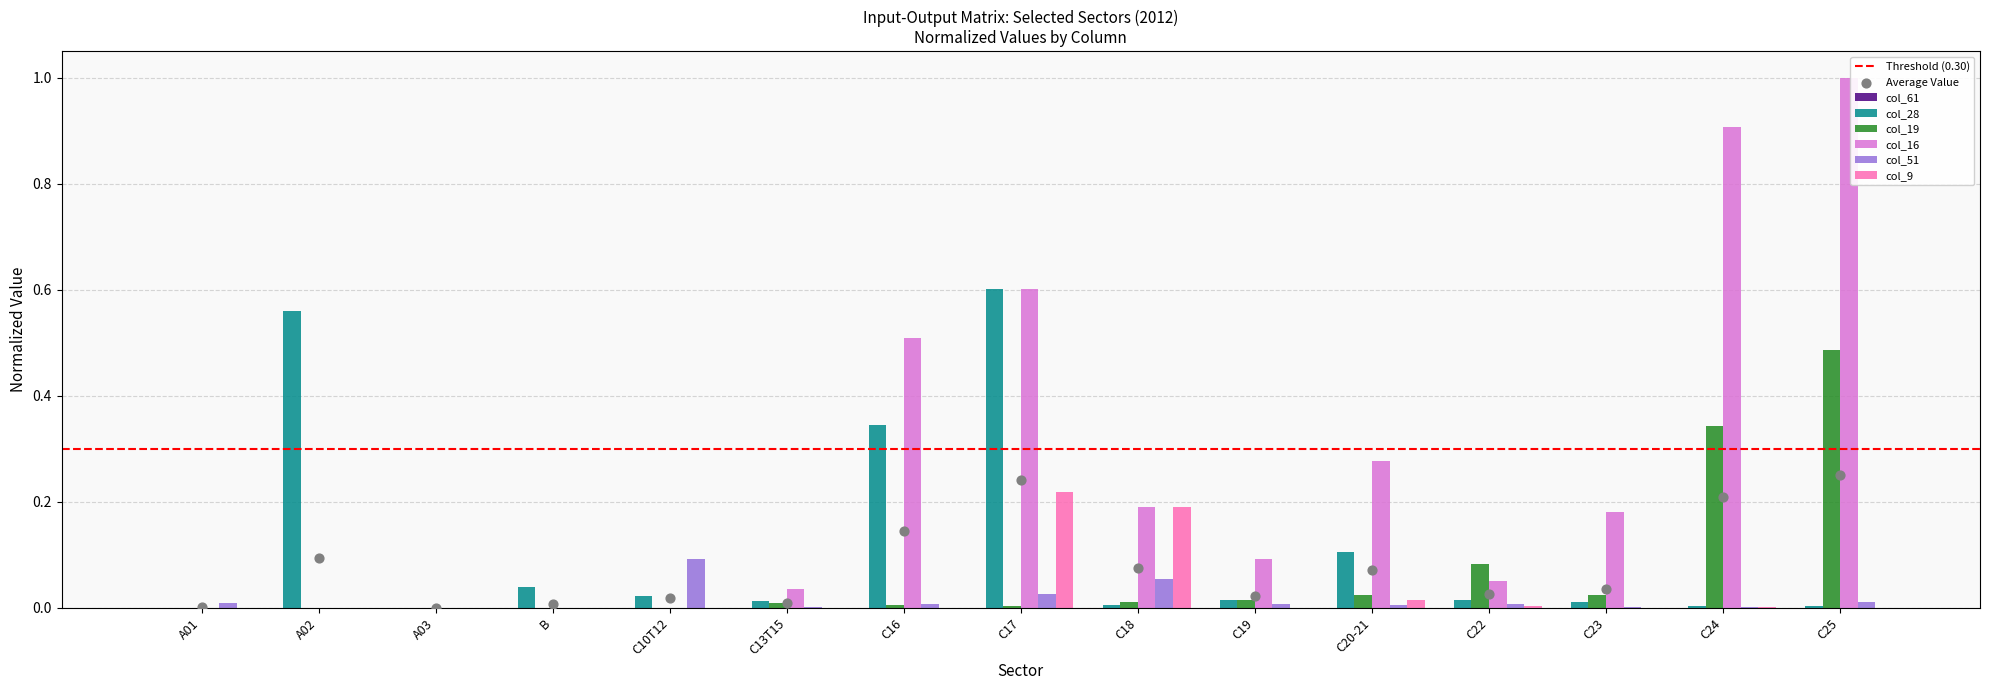

Which series has the widest spread of Y values?

col_16